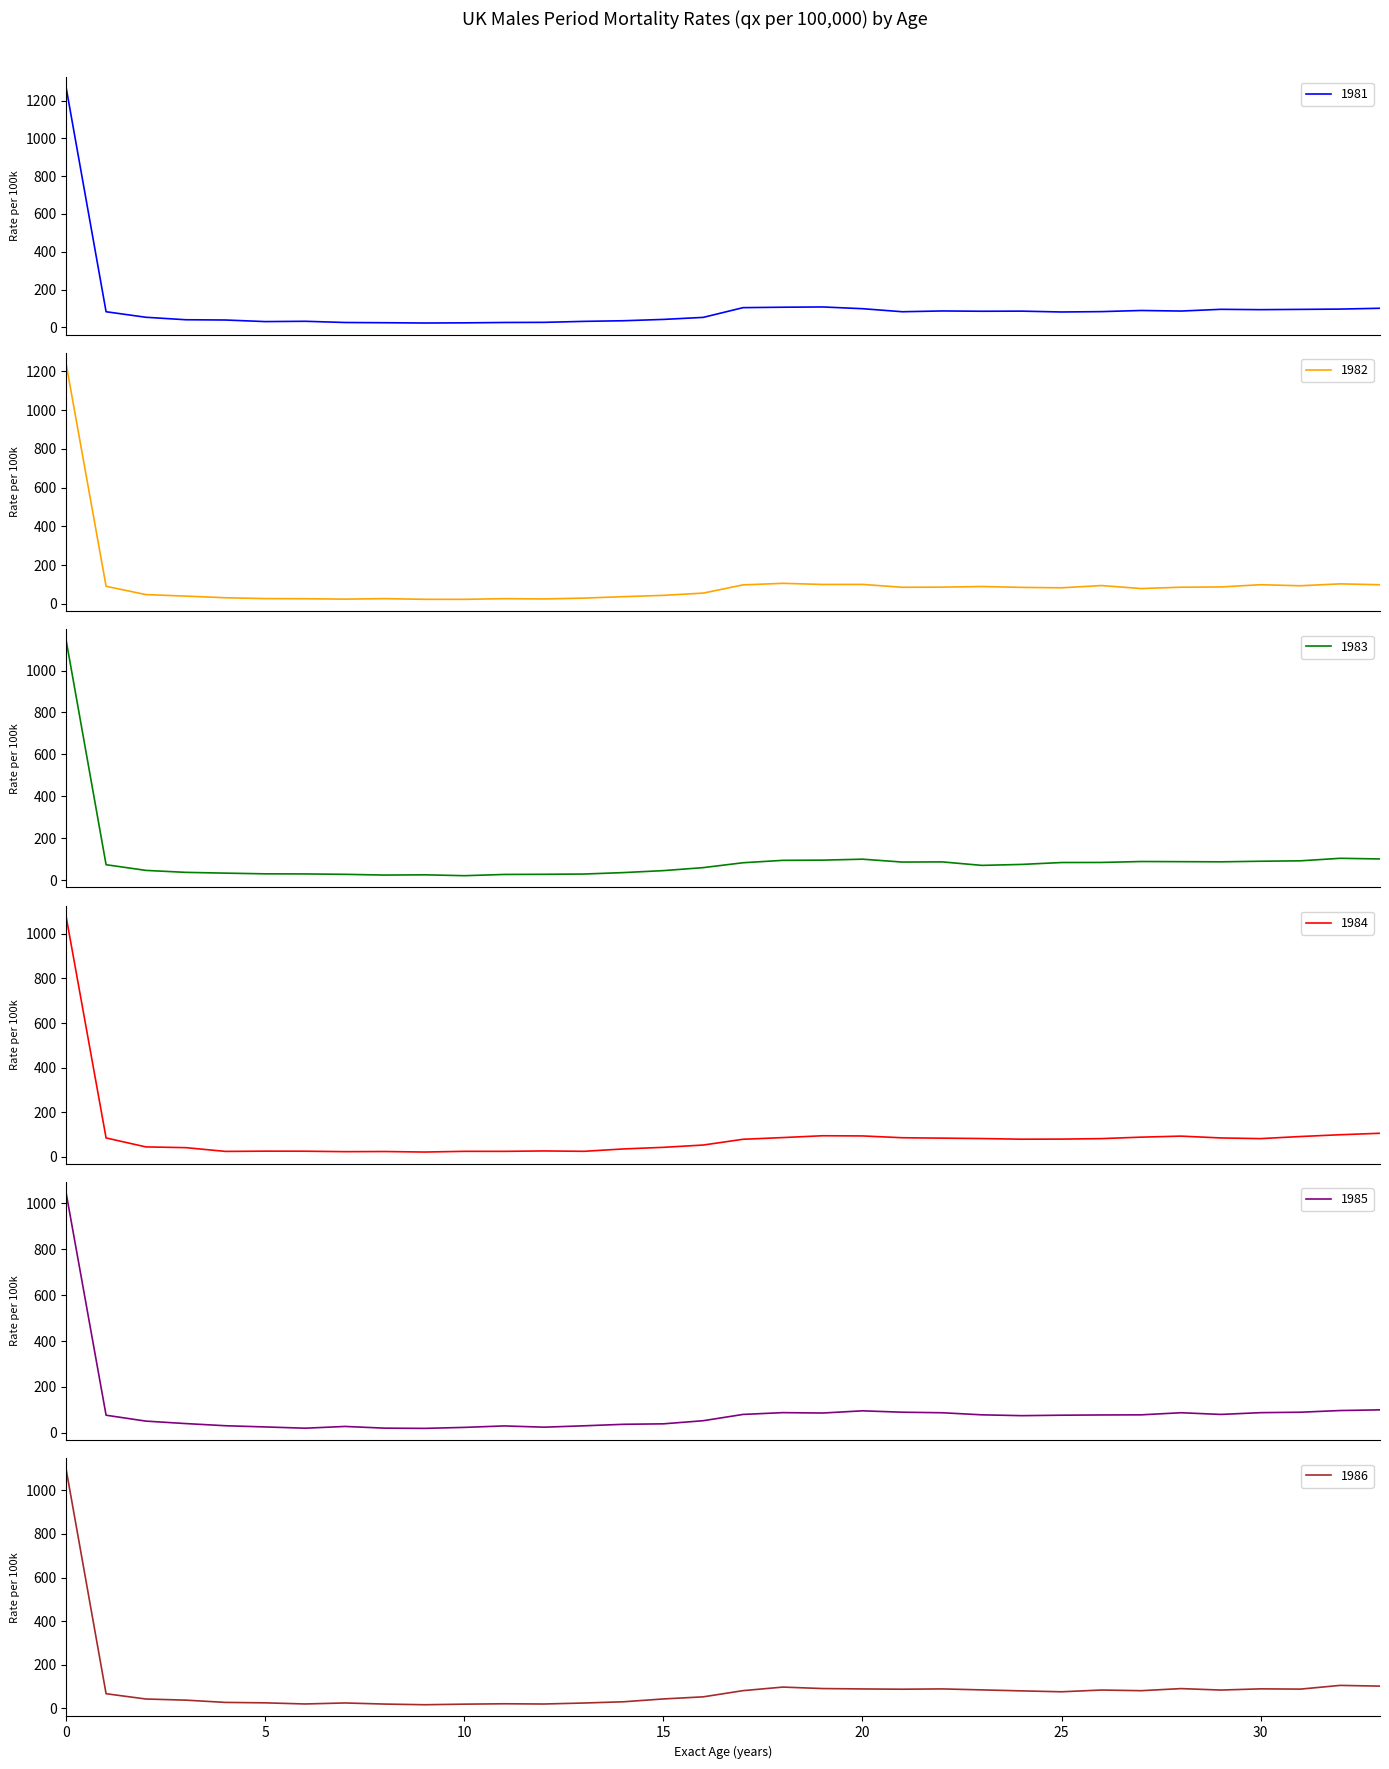

What is the minimum value shown in the chart?

16.9